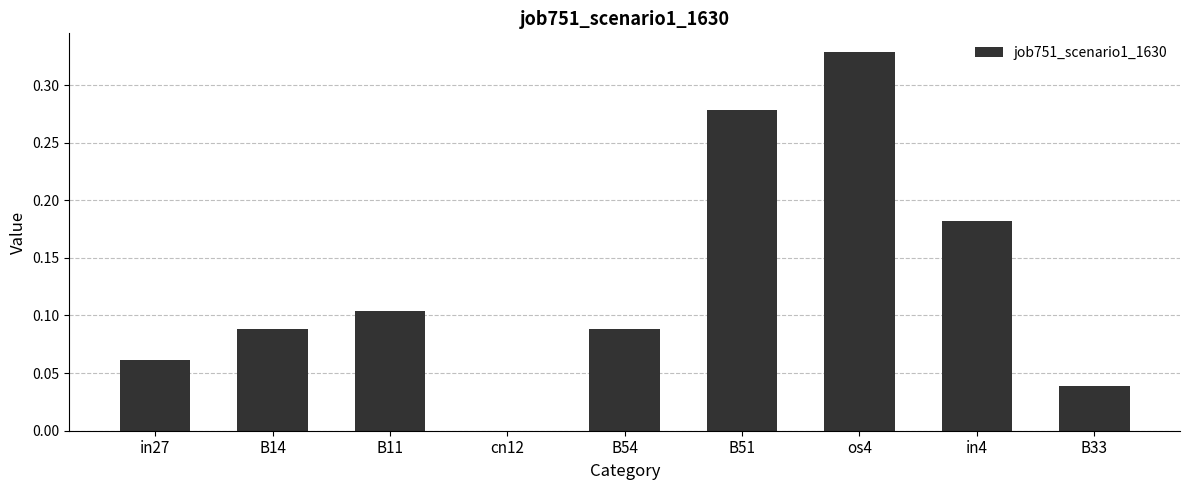

The value at os4 is 0.1. True or false?

False